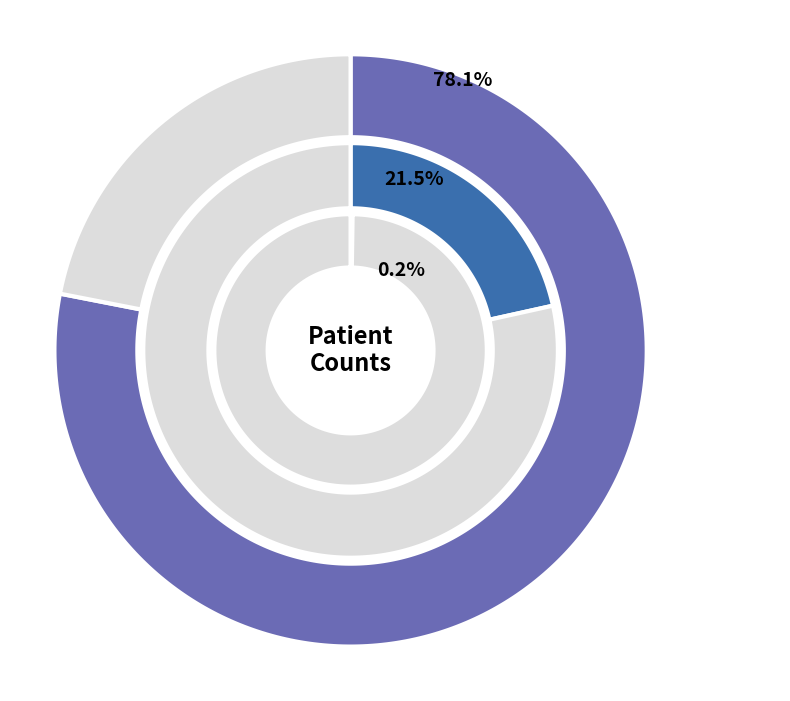

To the nearest percent, what is the difference between the countDied and countCurrent slice percentages?

21%